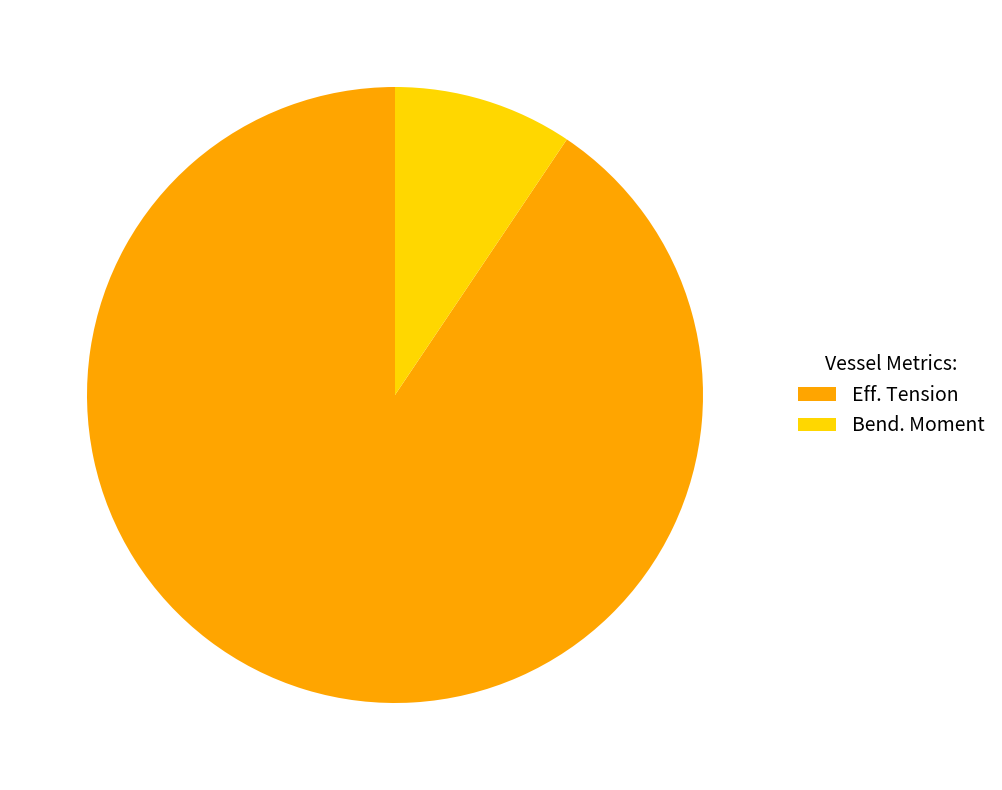

Is there a majority slice in this chart?

Yes